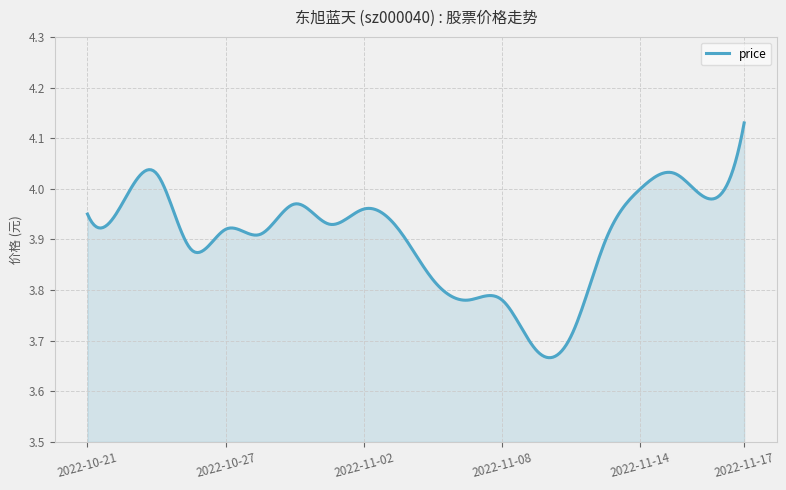

What is the maximum value shown in the chart?

4.1